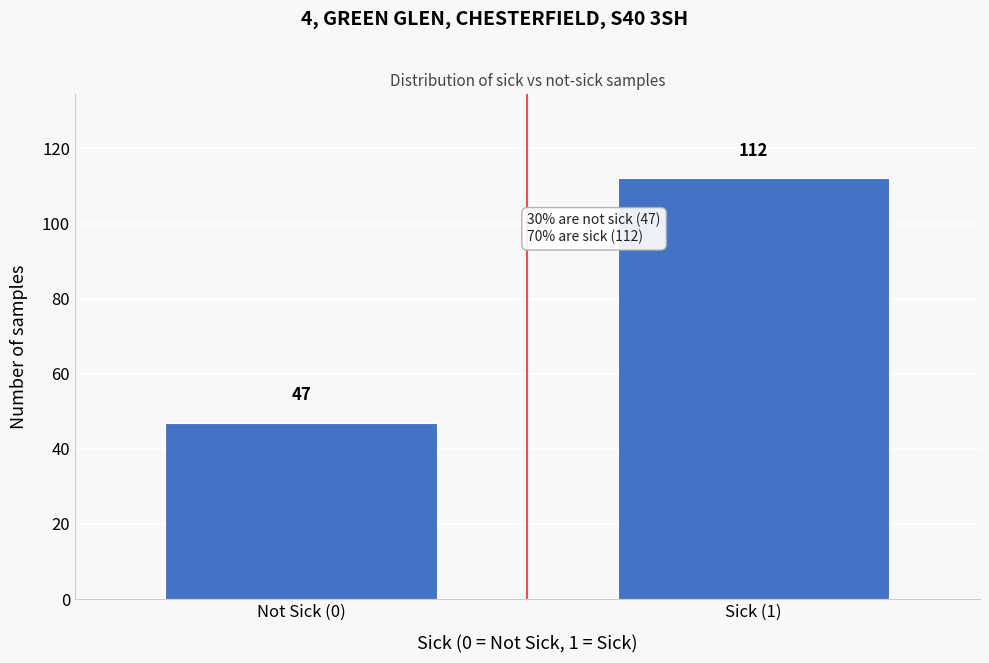

Reading left to right, transcribe all the data shown in this chart.

47	112